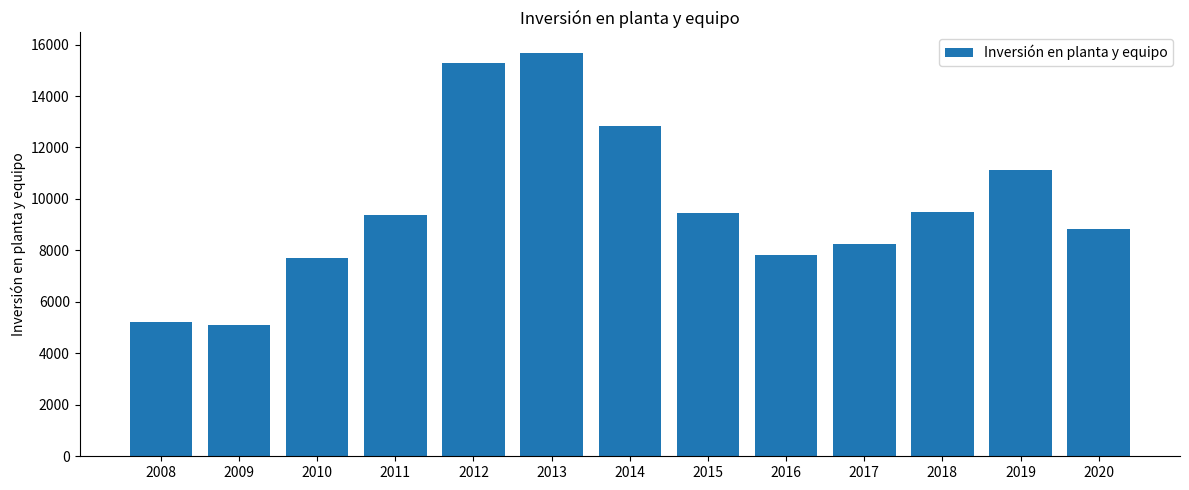

What is the sum of all values?

126195